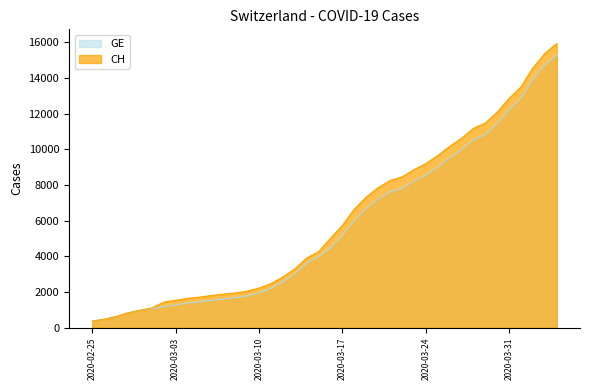

How many data points in GE are less than 4485?

20